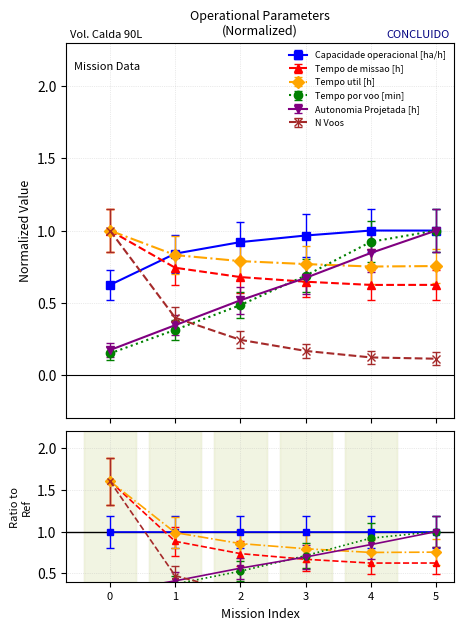

At how many categories does at least one series exceed 0?

6